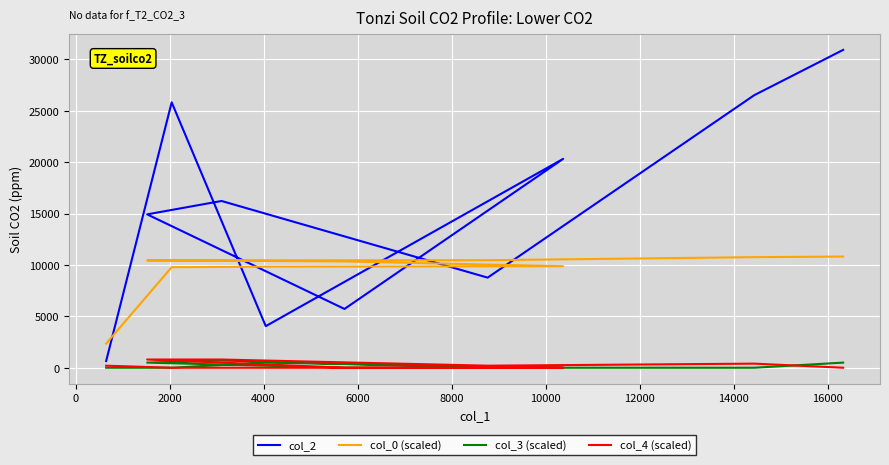

How many series are shown in this chart?

4